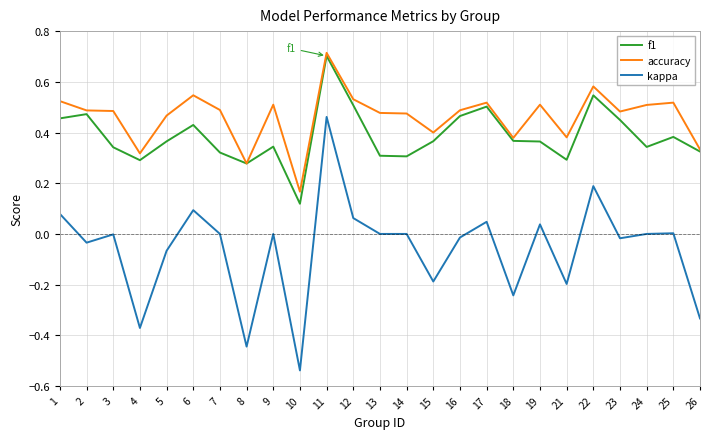

True or false: accuracy has a value of 0.4 at 21.

True